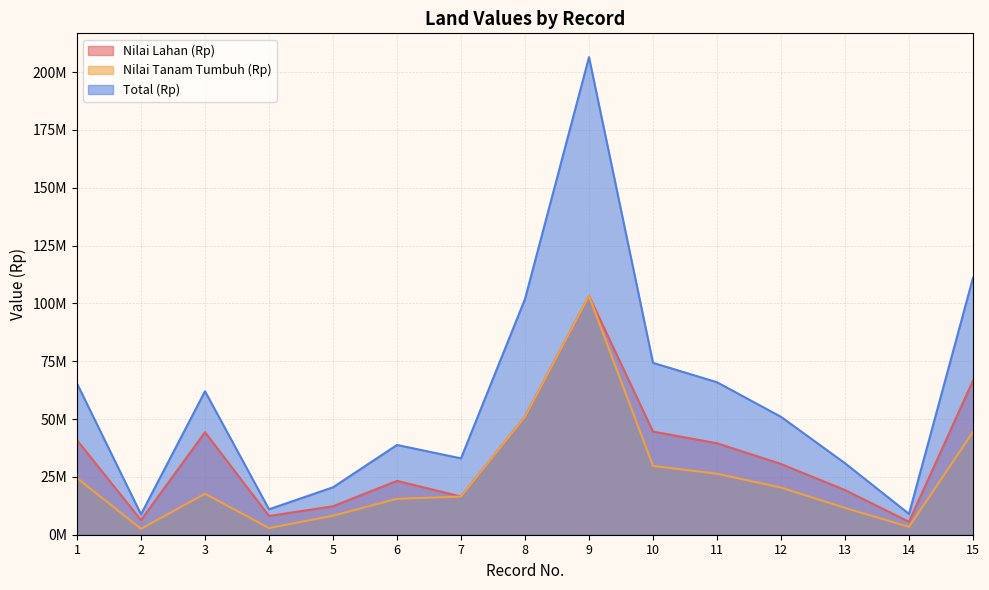

Rank the series by their maximum value, from highest to lowest.

Total (Rp), Nilai Lahan (Rp), Nilai Tanam Tumbuh (Rp)